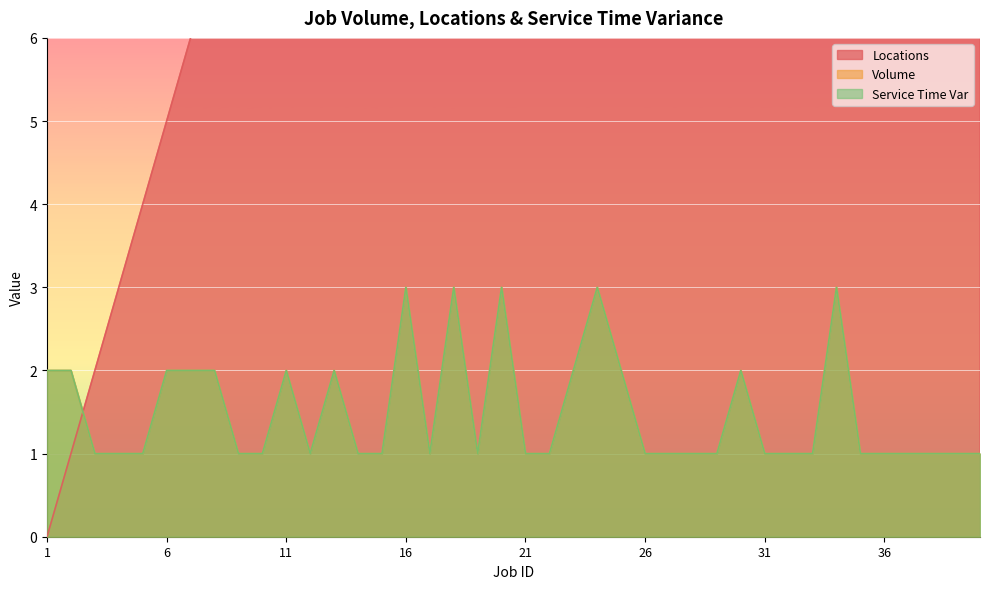

What is the difference between the maximum and minimum values in the volume series?

2